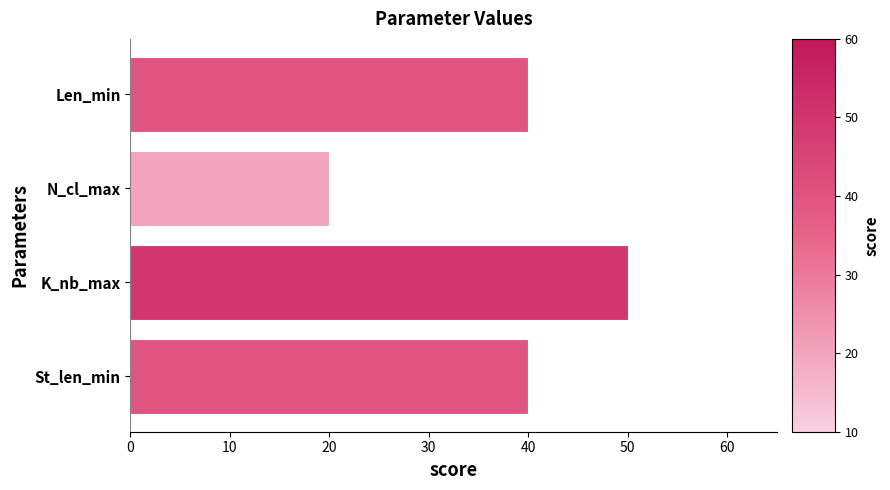

Which category has the lowest value across all series?

N_cl_max